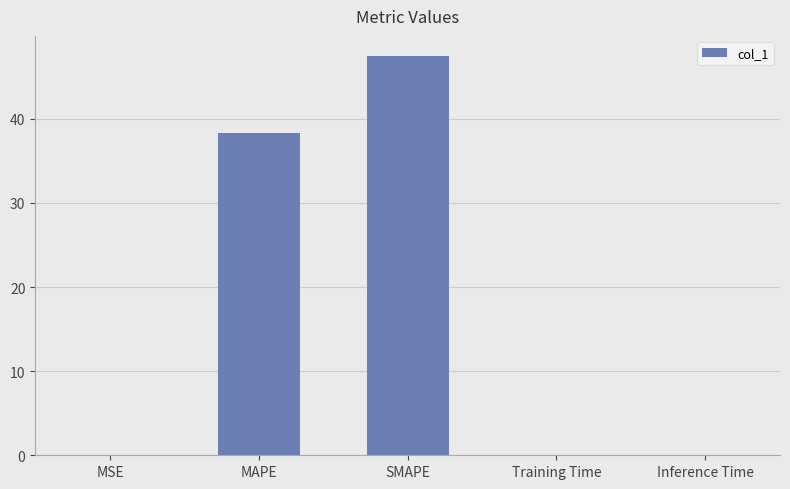

The value at Inference Time is 0.0. True or false?

True